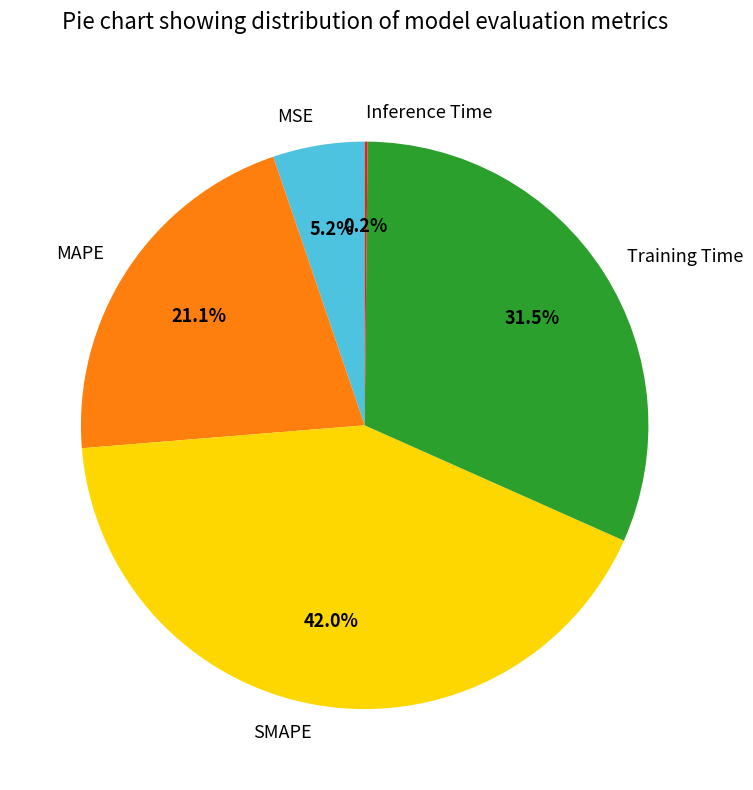

Which has a higher value, Training Time or SMAPE?

SMAPE